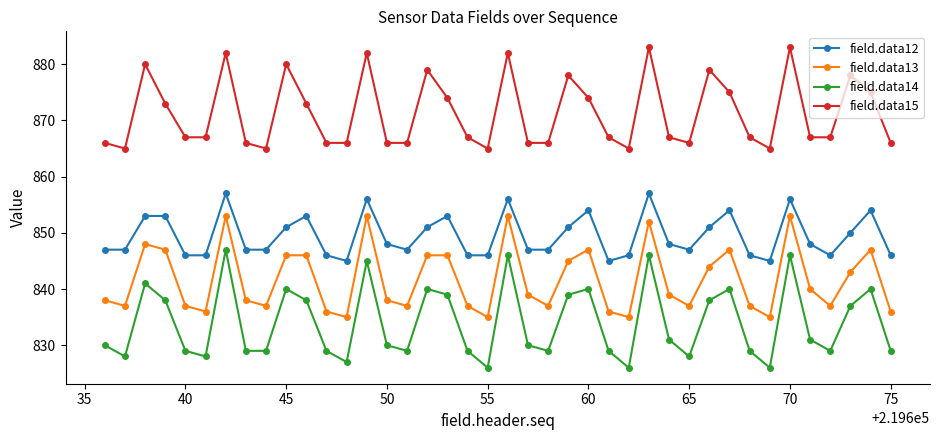

List the series in order of their peak value, highest first.

field.data15, field.data12, field.data13, field.data14